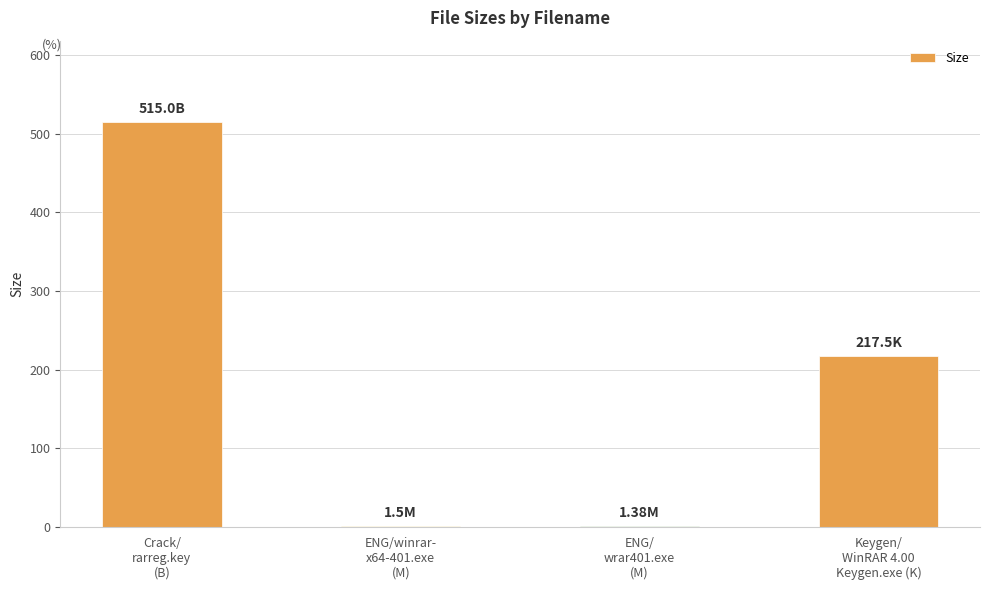

Are the bars horizontal?

No